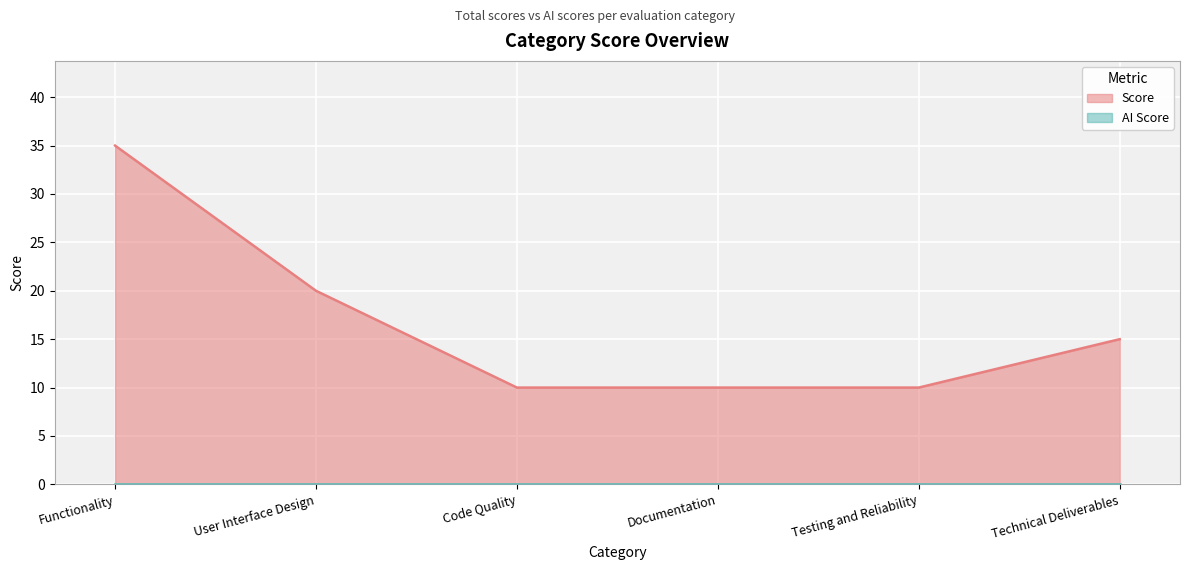

What is the value of the 6th point from the left?

15